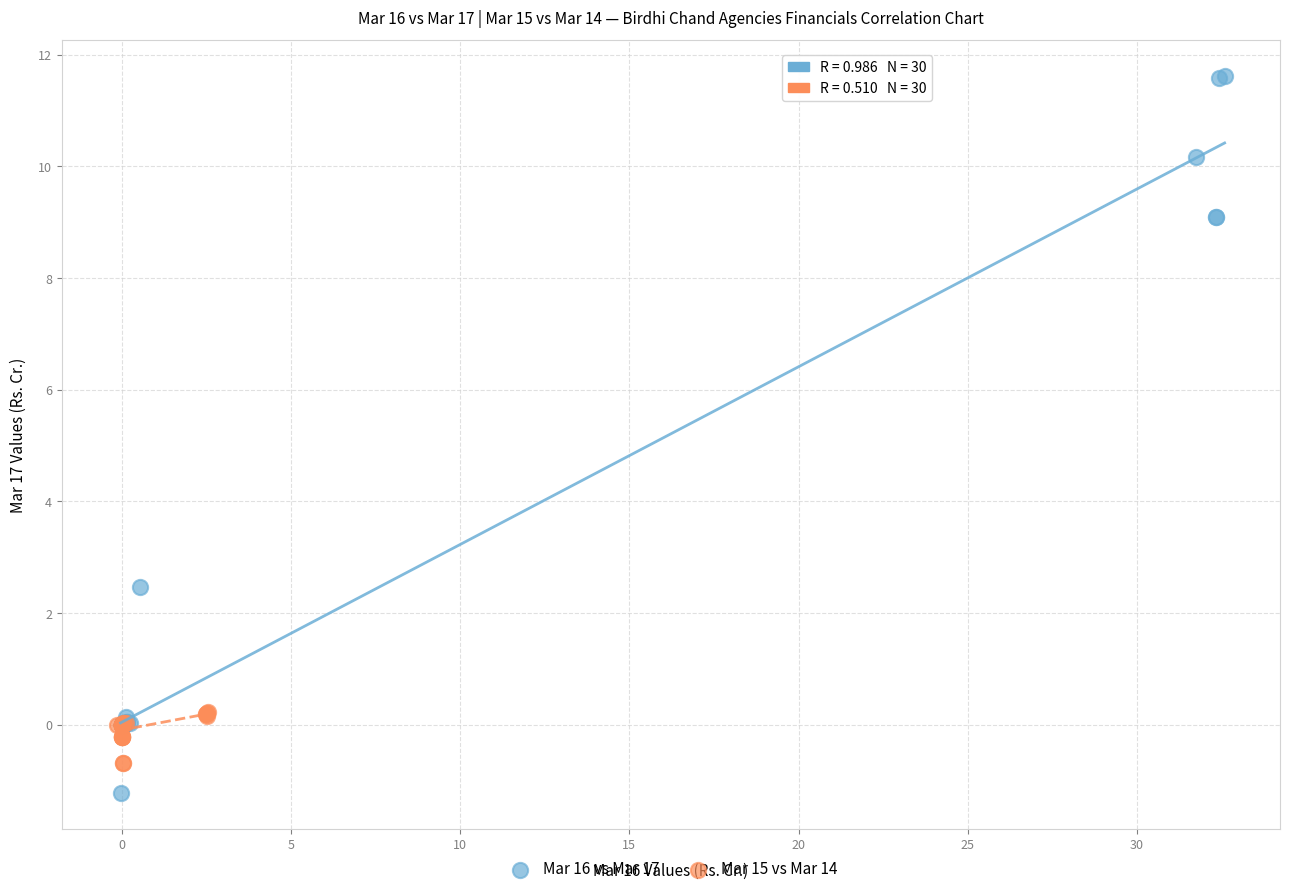

What are all the series names shown in the legend?

Mar 16 vs Mar 17, Mar 15 vs Mar 14